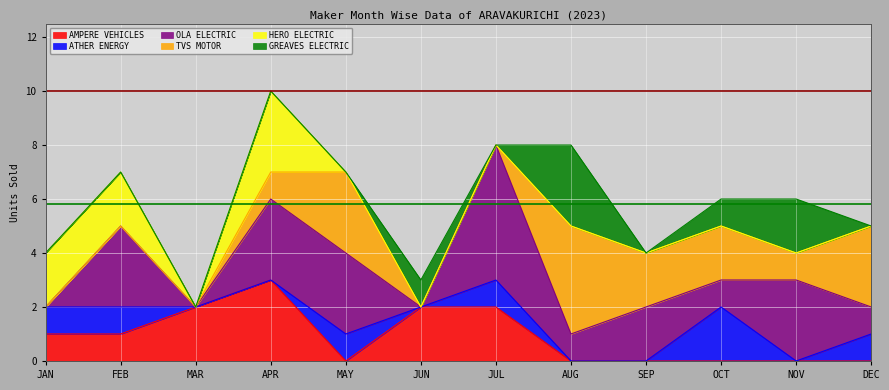

Rank the categories by TVS MOTOR value from lowest to highest.

JAN, FEB, MAR, JUN, JUL, APR, NOV, SEP, OCT, MAY, DEC, AUG